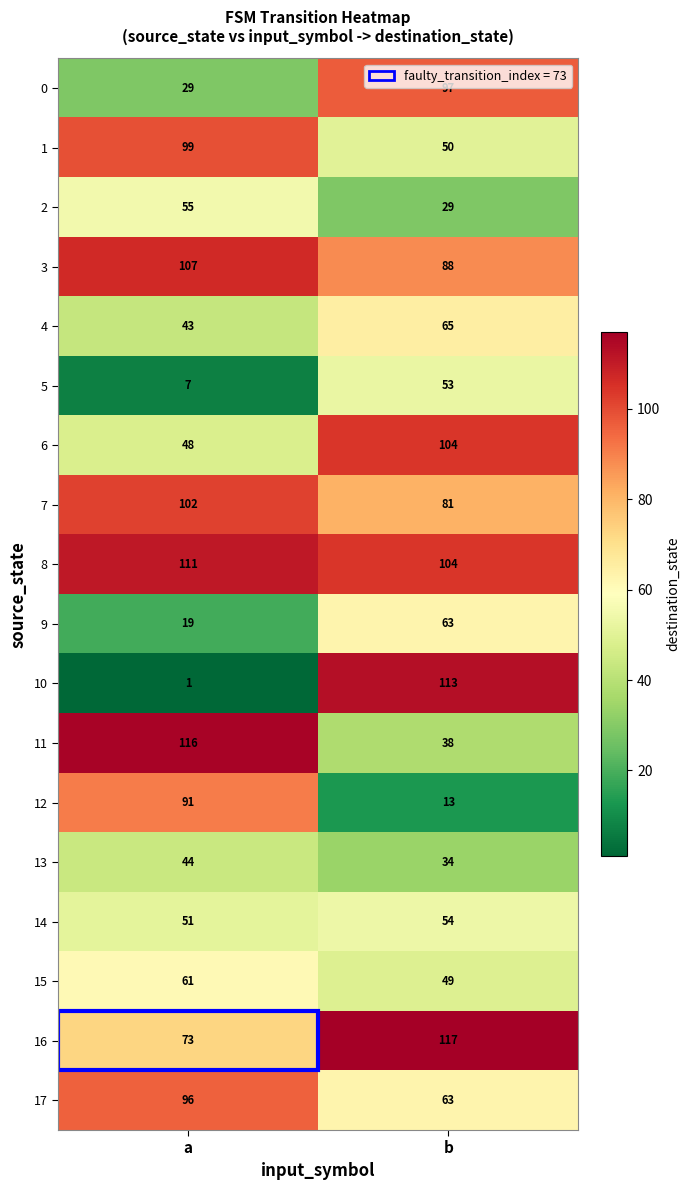

What is the approximate value of 4 at a?

43